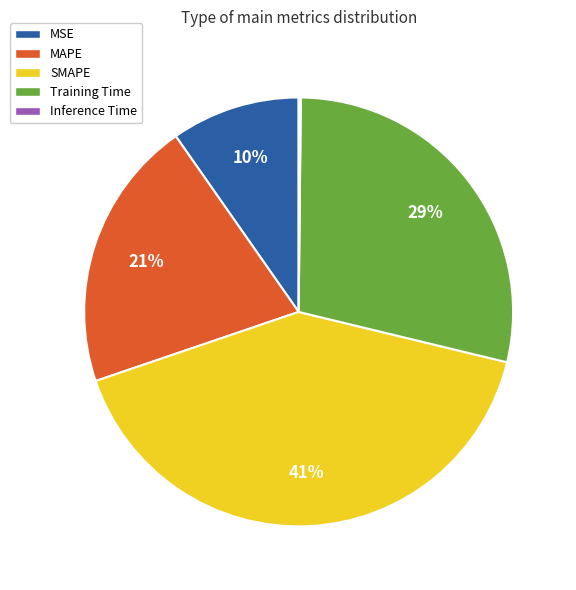

Is there any slice that represents more than half of the pie?

No